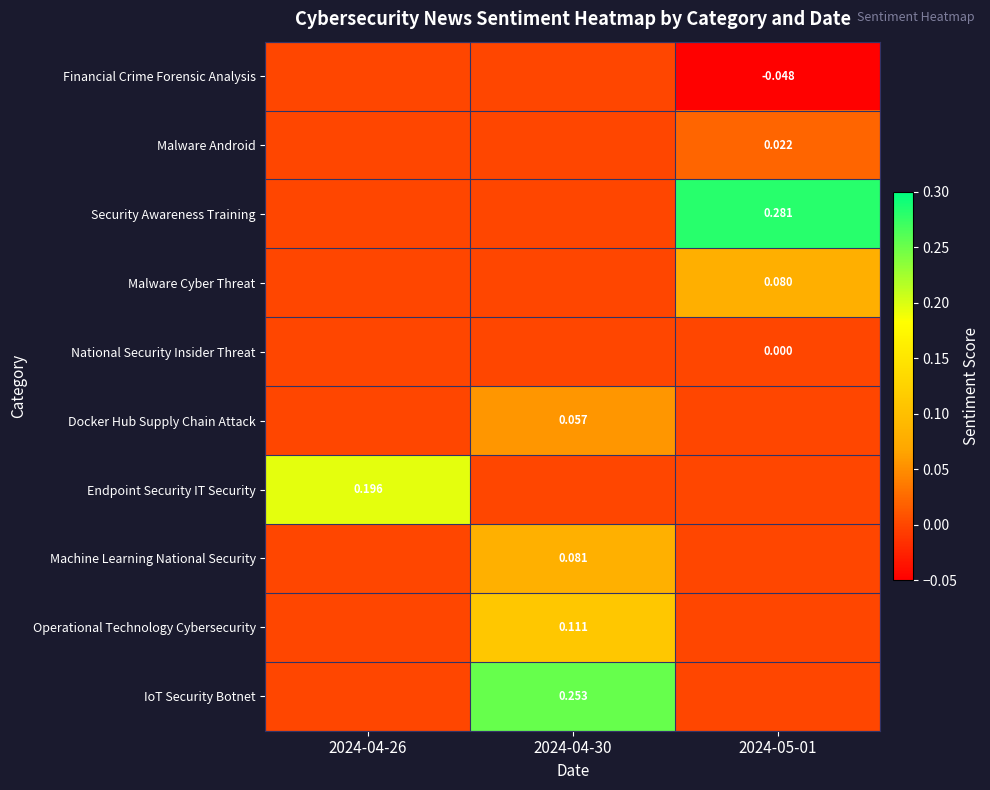

True or false: Endpoint Security IT Security has a value of -0.1 at 2024-04-30.

False